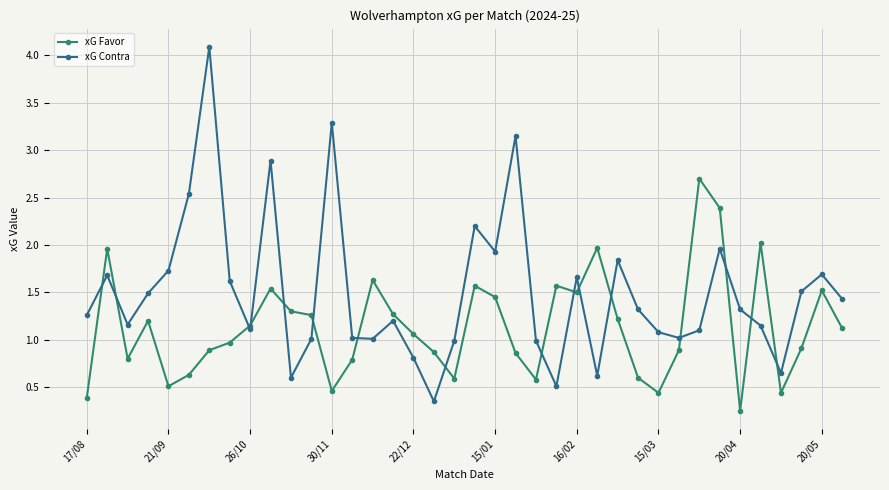

How many lines are shown in the chart?

2